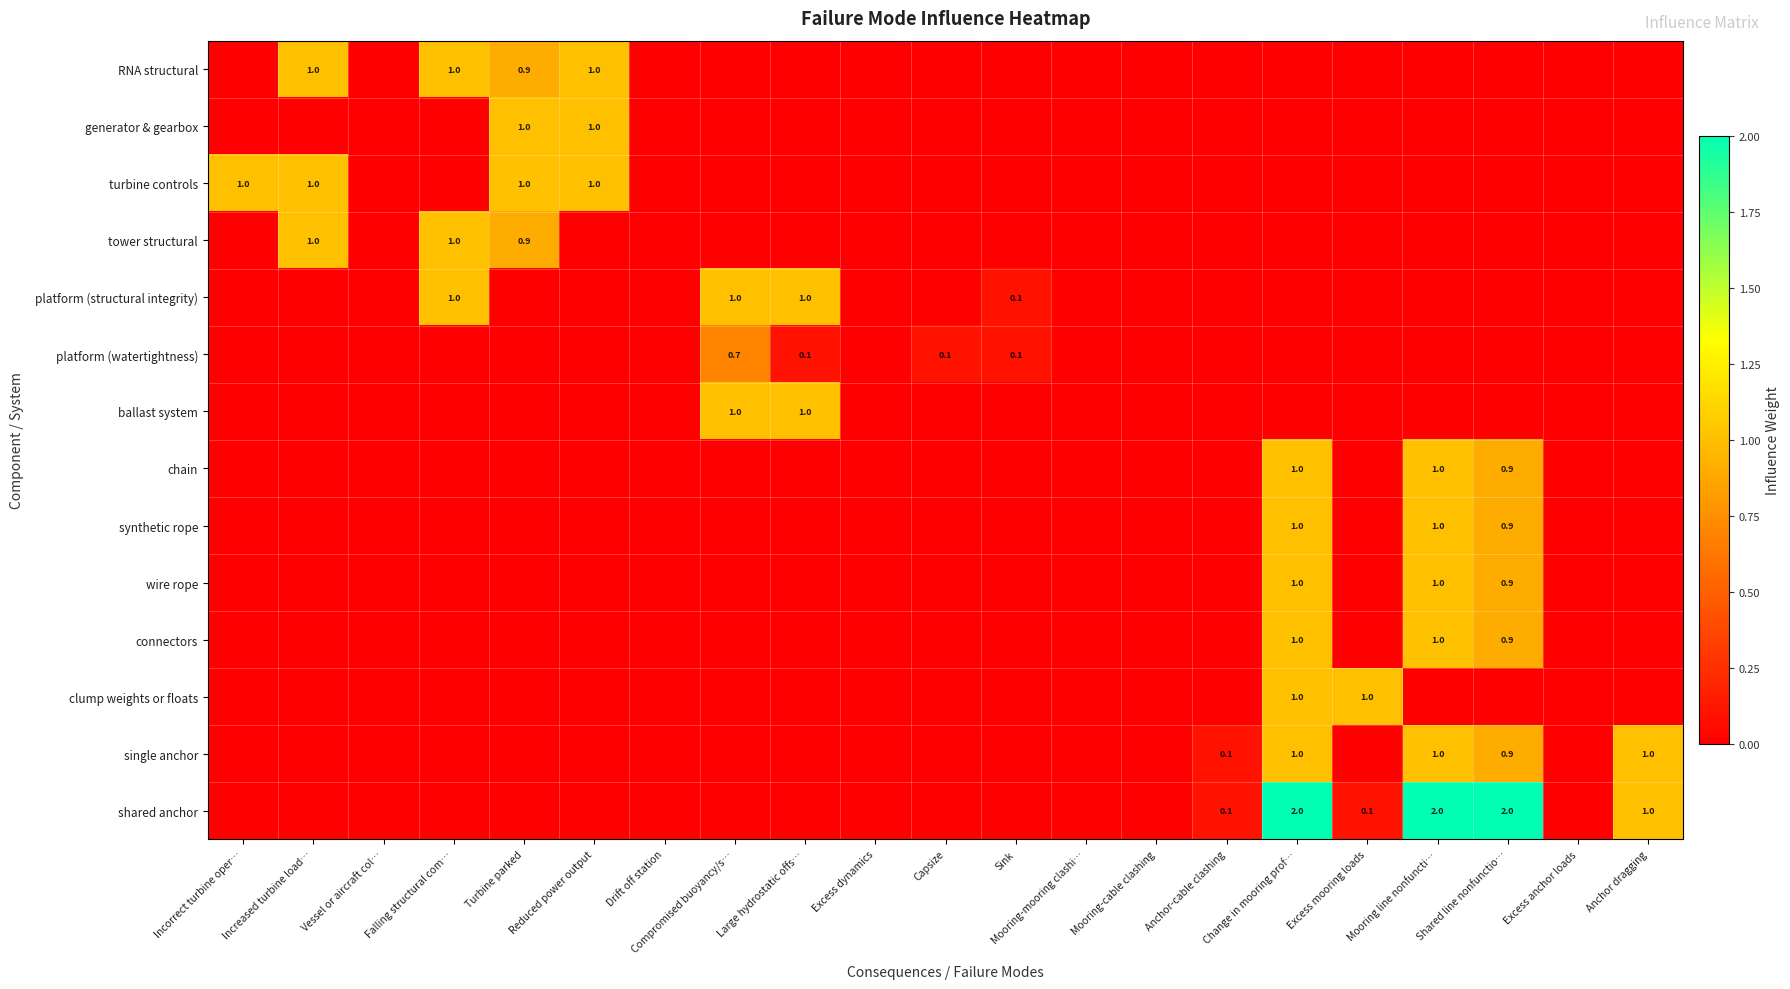

The value of tower structural at Falling structural com… is 1.7. True or false?

False